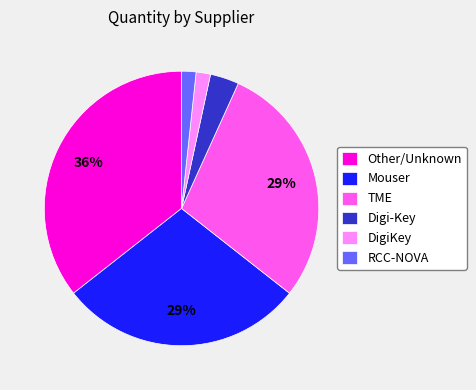

Is Other/Unknown the majority of the pie?

No